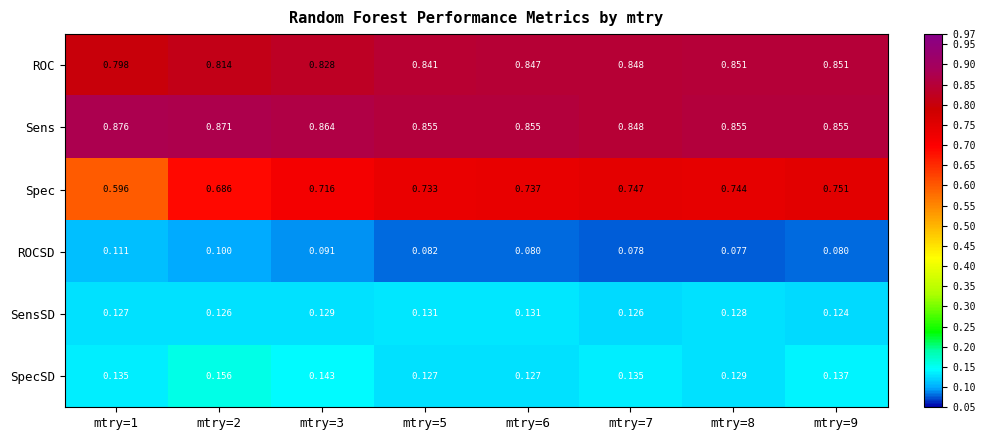

Which series has the widest spread of values?

Spec